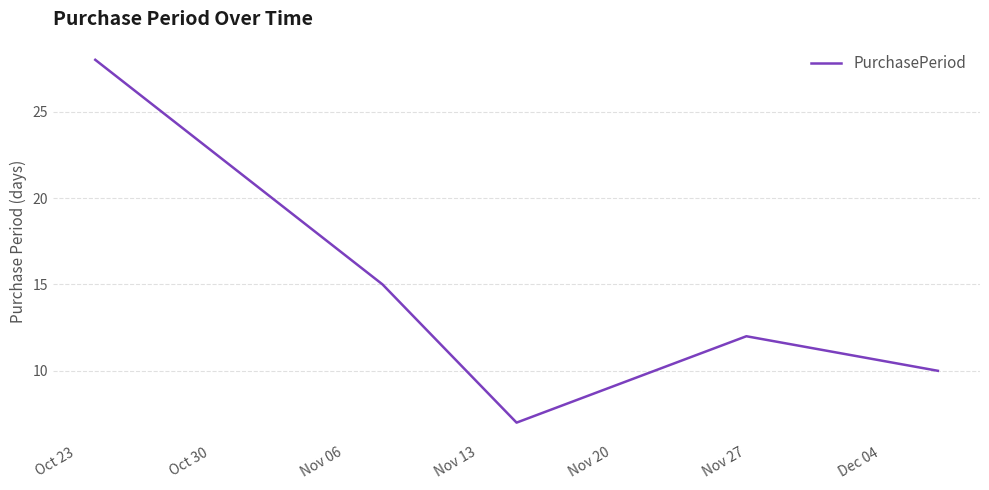

What is the average value?

14